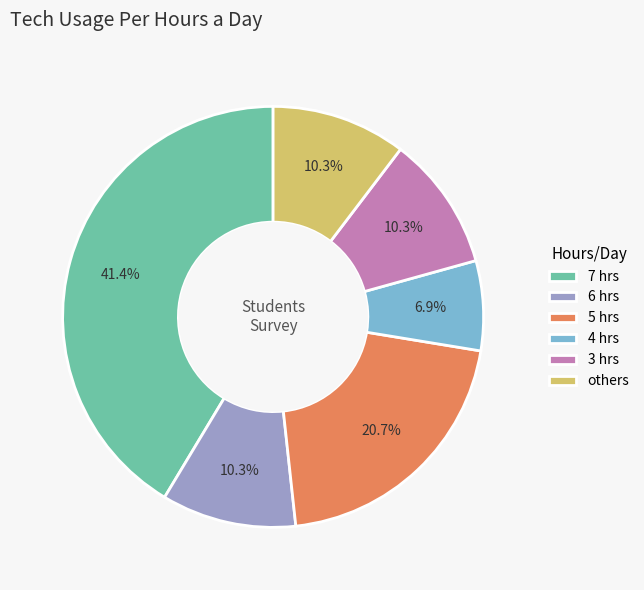

The 3 slice represents 10% of the pie. True or false?

True